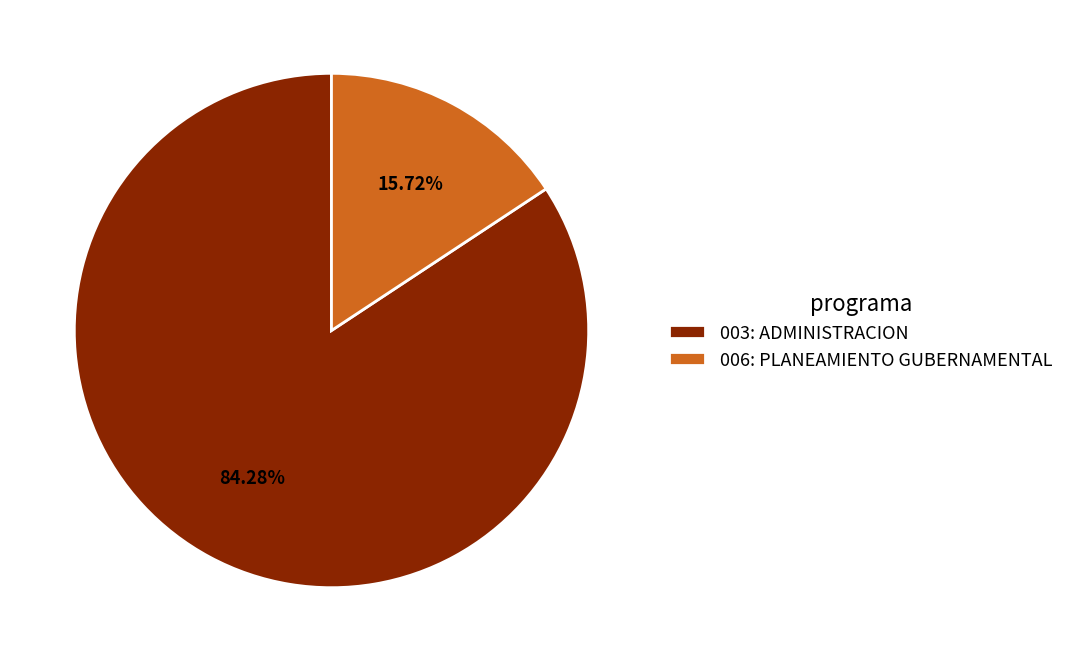

Approximately how many times larger is the value at 003: ADMINISTRACION compared to 006: PLANEAMIENTO GUBERNAMENTAL?

5.4